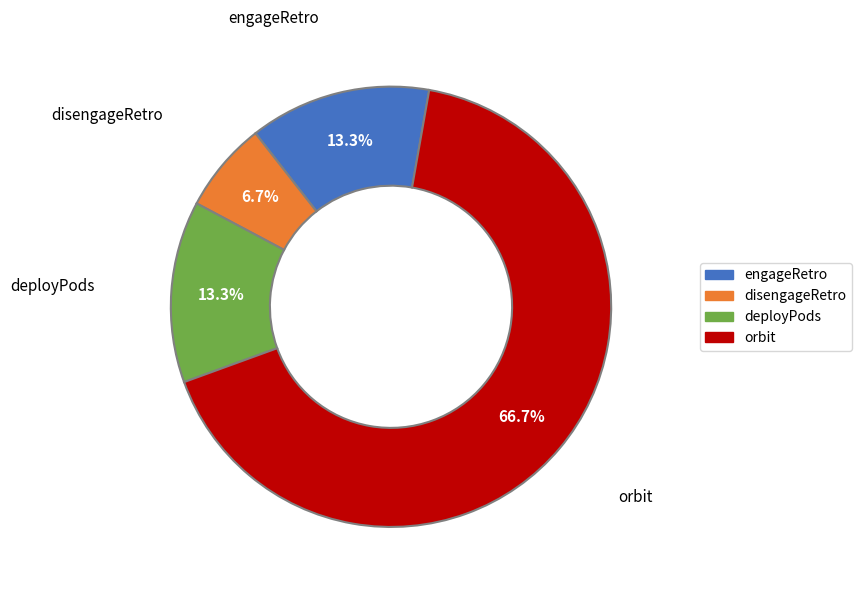

What is the majority slice?

orbit